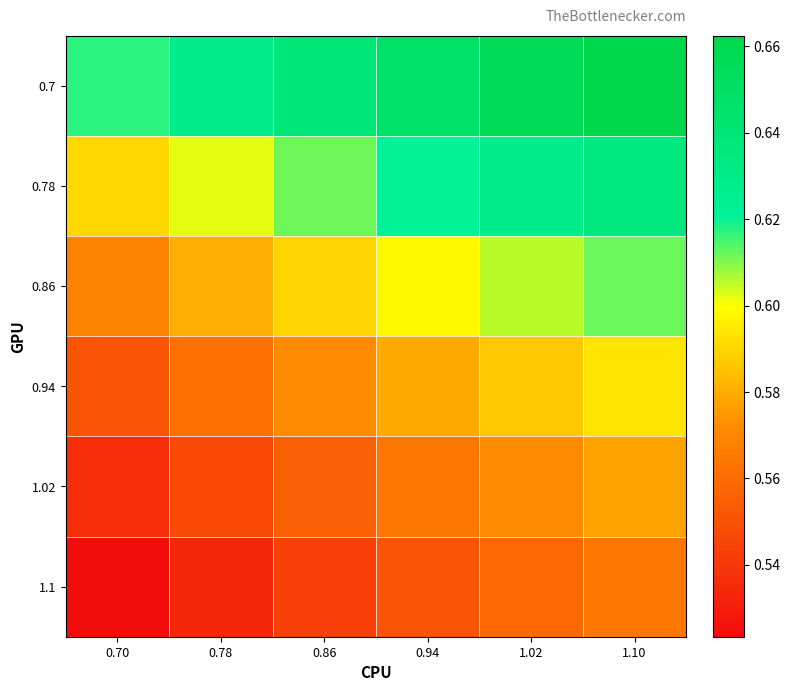

How many distinct data groups are displayed?

6